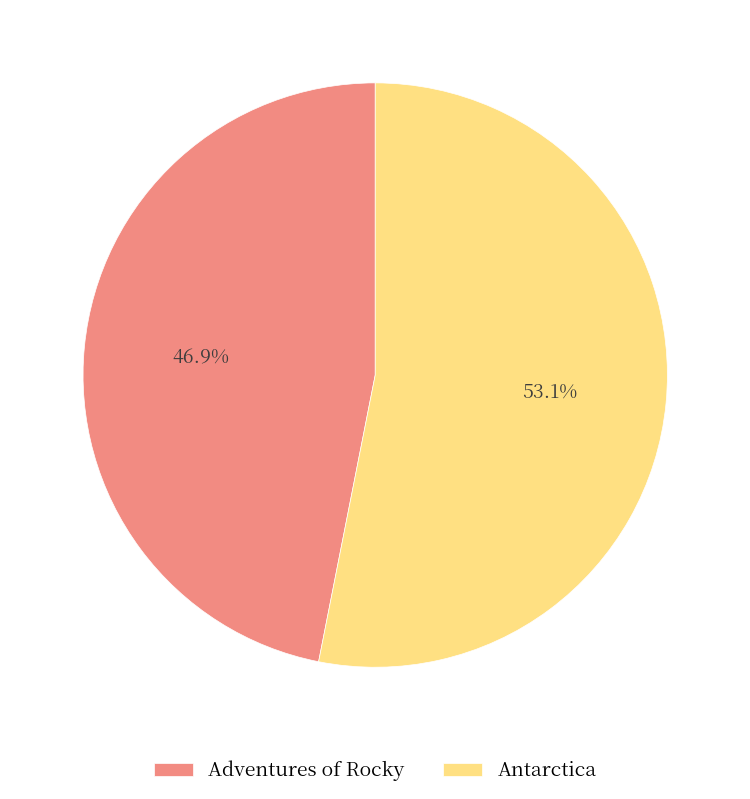

What percentage is the Antarctica slice, to the nearest percent?

53%